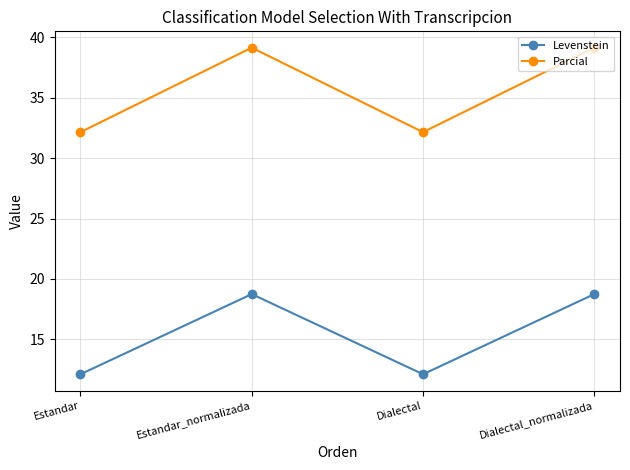

True or false: Parcial and Levenstein intersect in this chart.

False